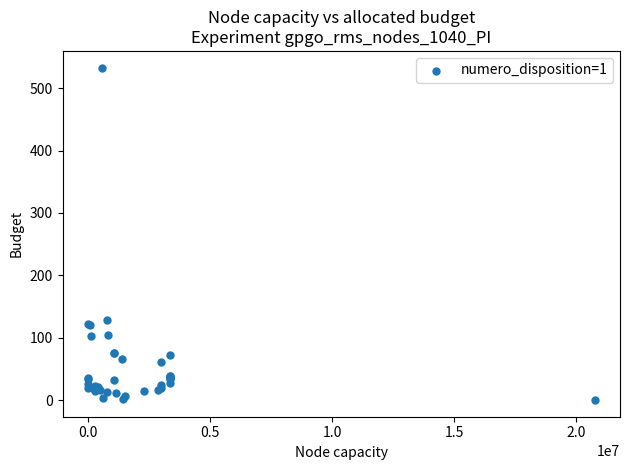

What Y value in the scatter plot is closest to 266?

129